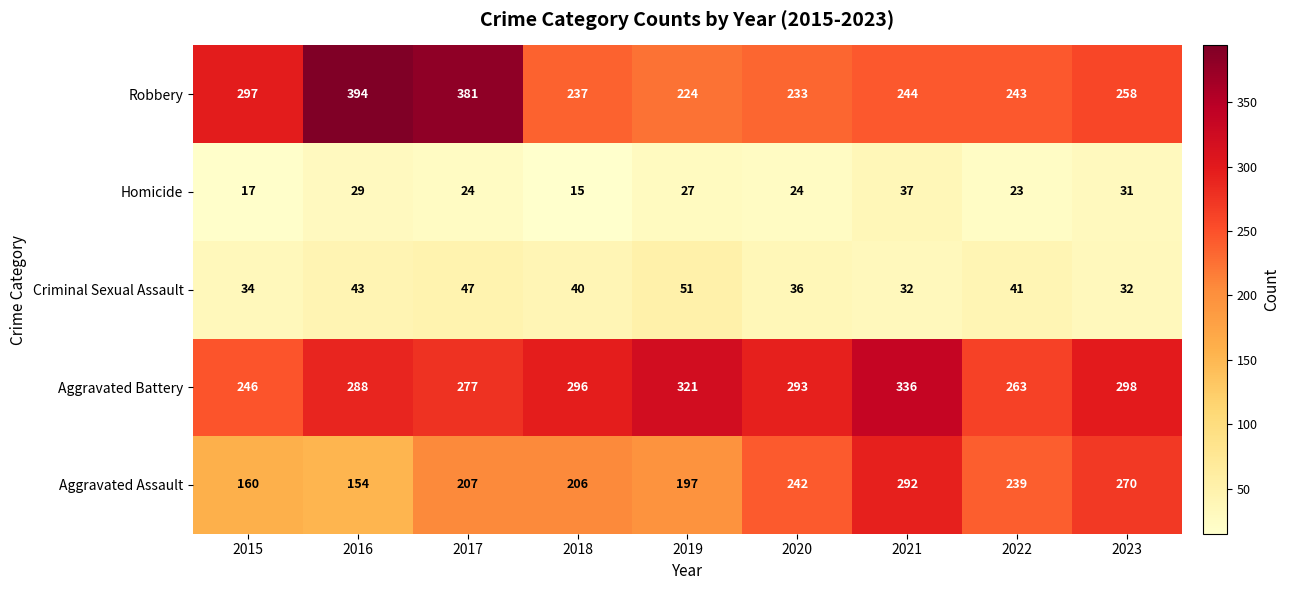

What is the difference between the maximum and minimum values in the Criminal Sexual Assault series?

19